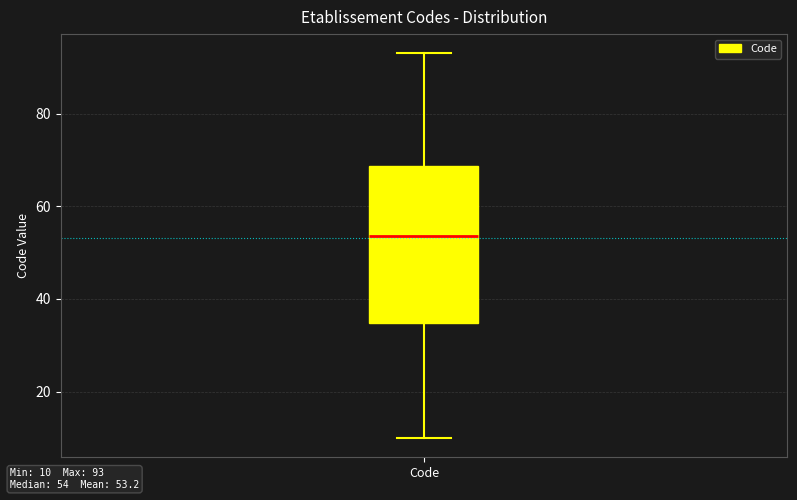

Read this box plot against the y-axis: the position of the median line, the range covered by the box, and the ends of both whiskers. The values are not printed on the chart, so give them approximately, as read against the axis.

median 54, box 34 to 68, whiskers 10 to 94